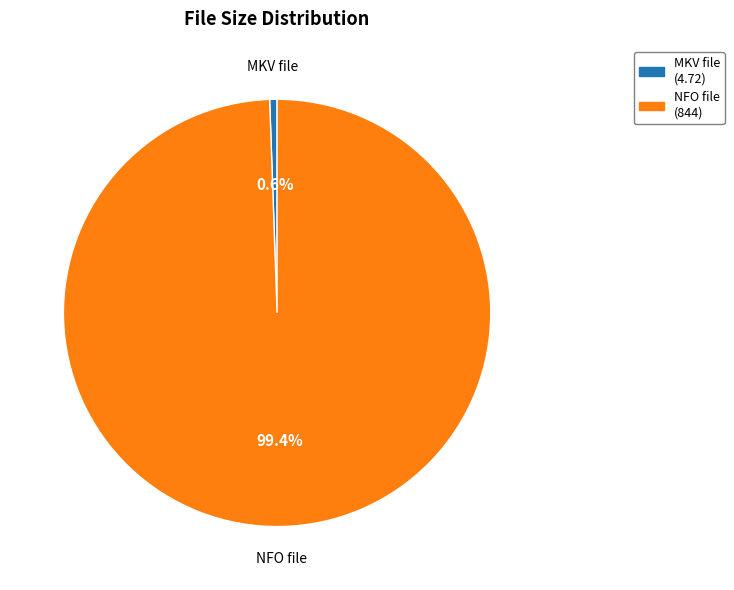

What is the ratio of the value at NFO file to the value at MKV file?

178.8